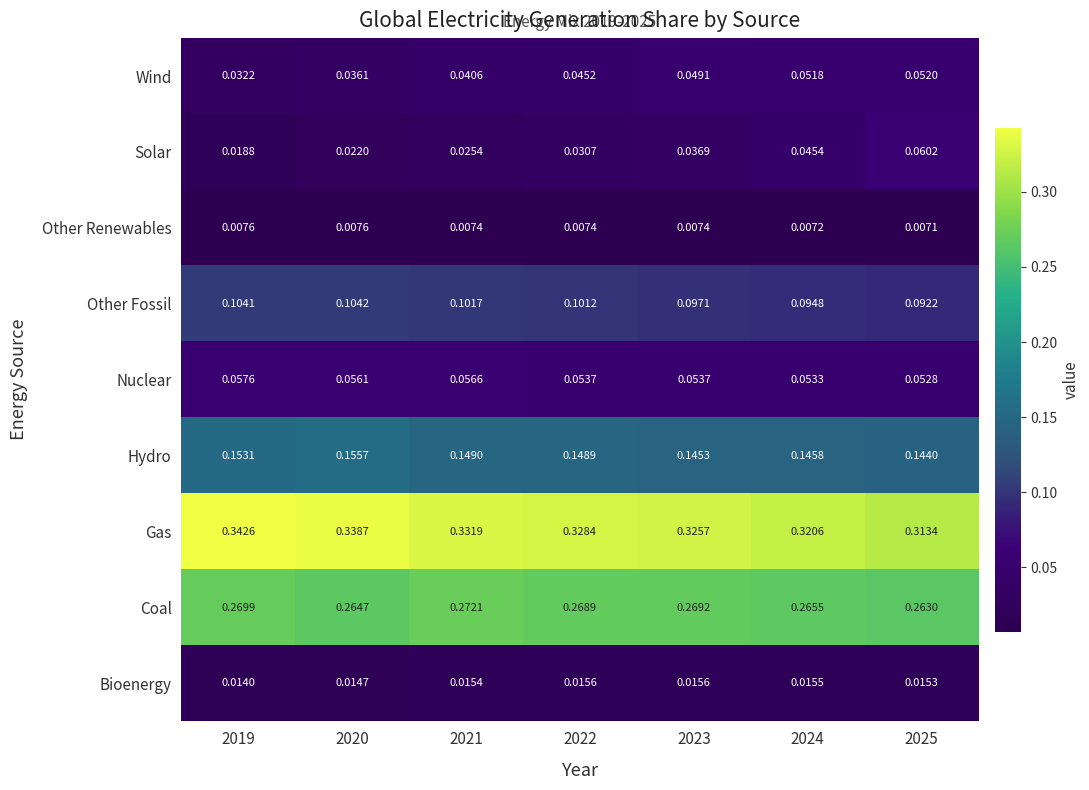

At which category is the sum across all series the highest?

2021